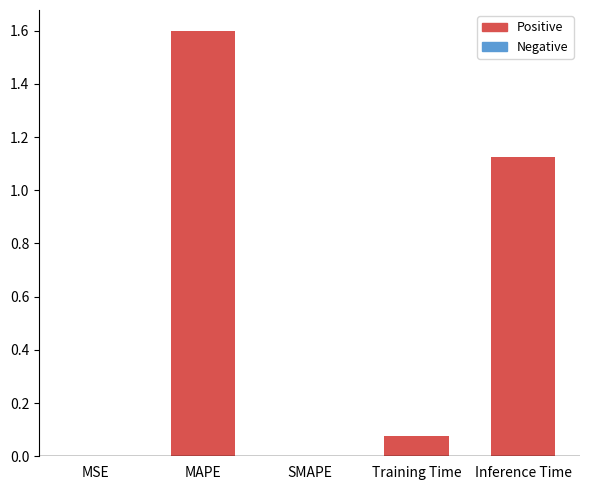

Which label corresponds to the largest value in the chart?

MAPE